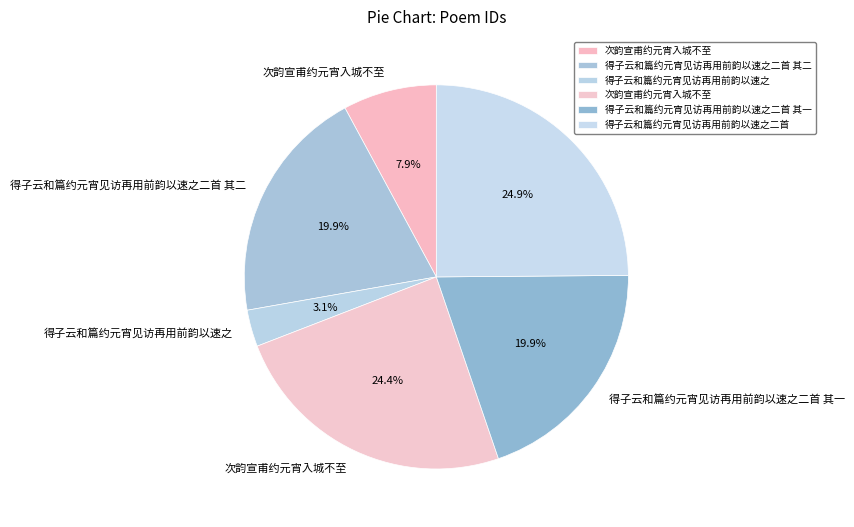

How many slices are in this pie chart?

6